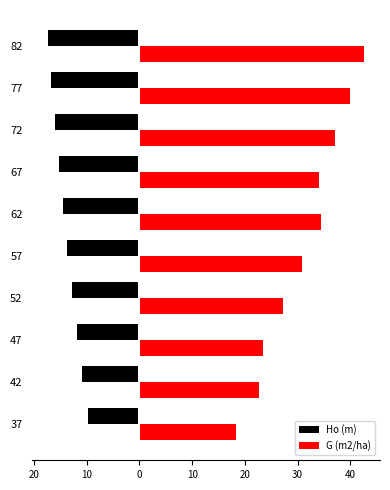

What are all the series names shown in the legend?

Ho (m), G (m2/ha)